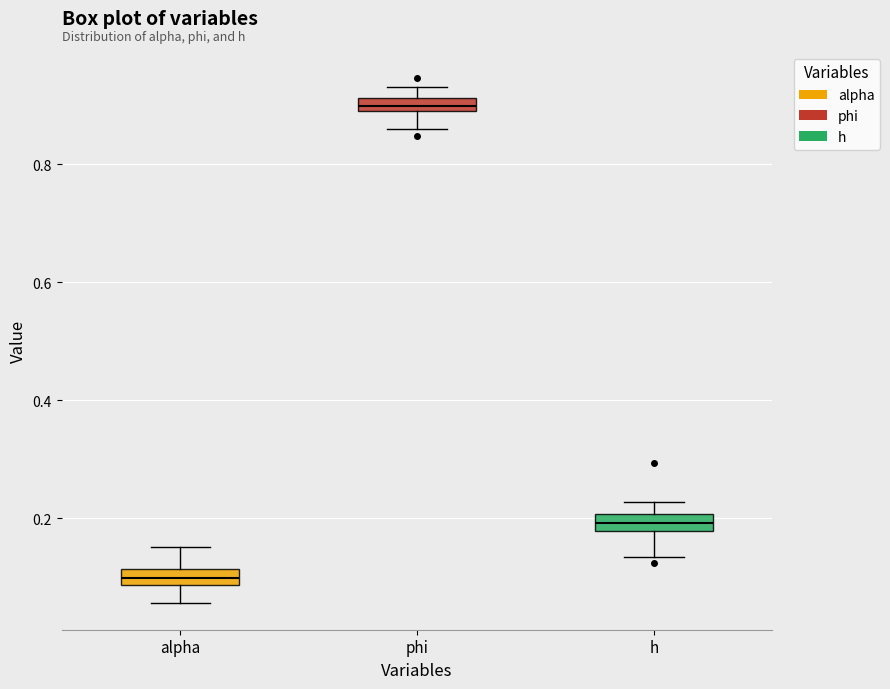

Which box's median line is the highest?

phi